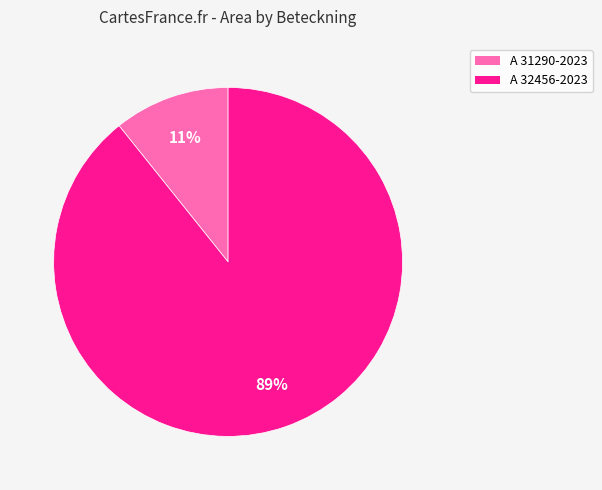

How many slices are in this pie chart?

2